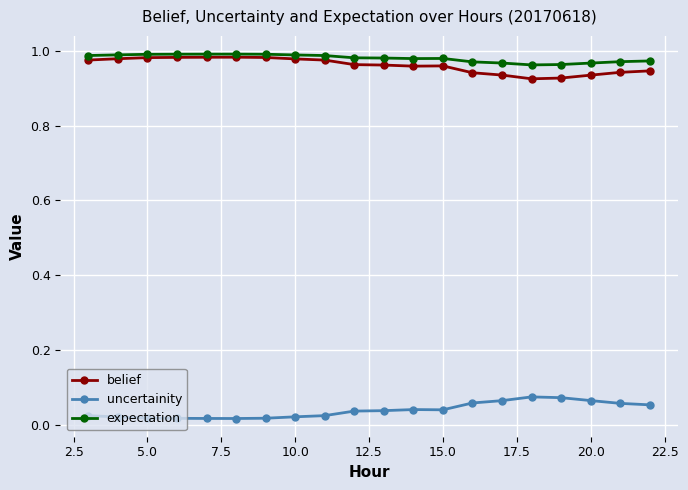

True or false: belief and uncertainity intersect in this chart.

False